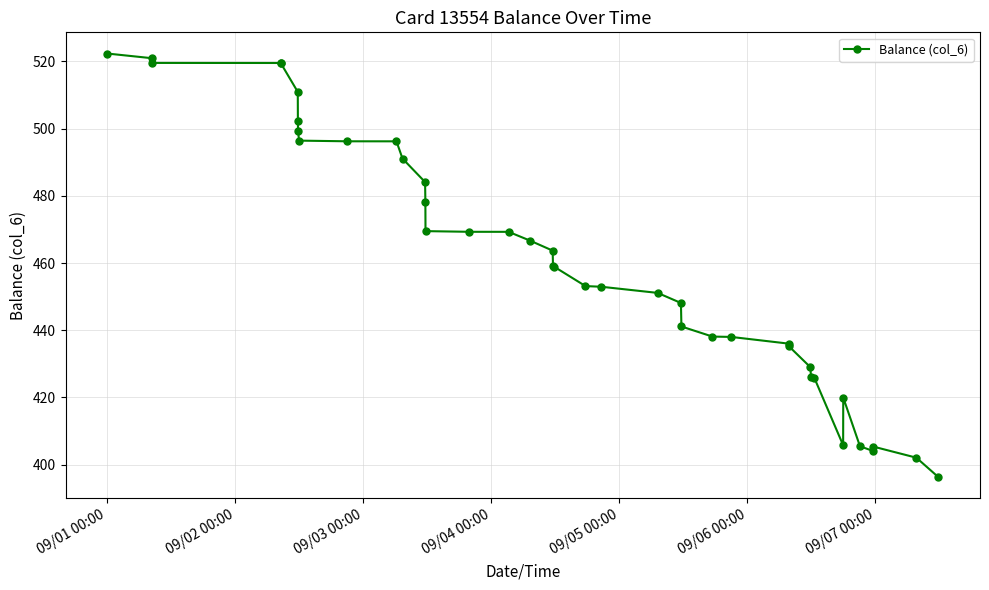

What is the value of the 16th point from the left?

469.3